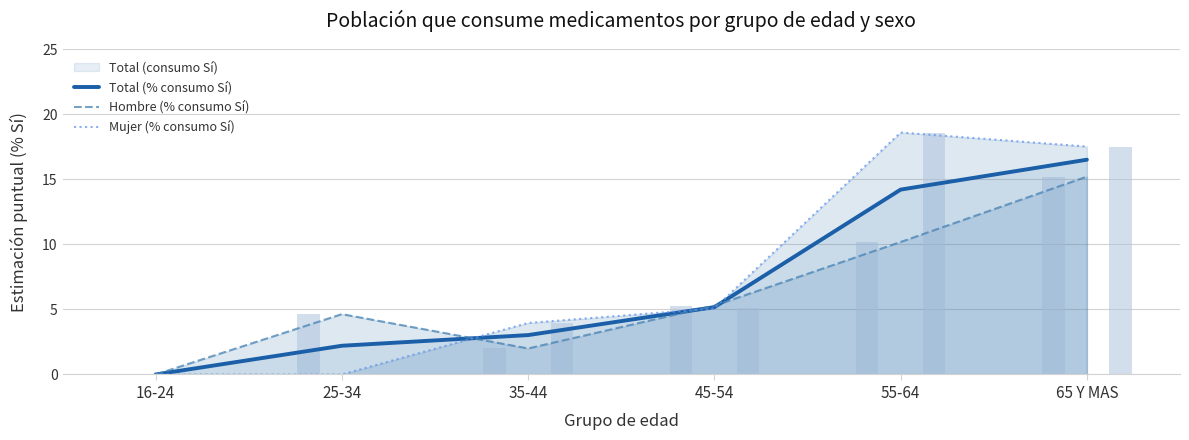

Reading left to right, extract all data points from this chart.

Total (% consumo Sí): 0.0	2.2	3.0	5.2	14.2	16.5
Hombre (% consumo Sí): 0.0	4.6	2.0	5.3	10.2	15.2
Mujer (% consumo Sí): 0.0	0.0	4.0	5.1	18.6	17.5